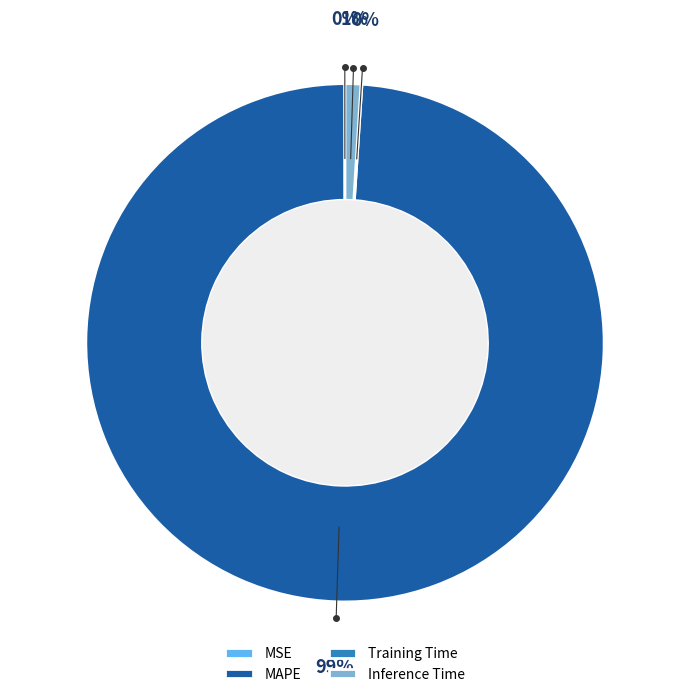

To the nearest percent, what is the average slice percentage?

25%